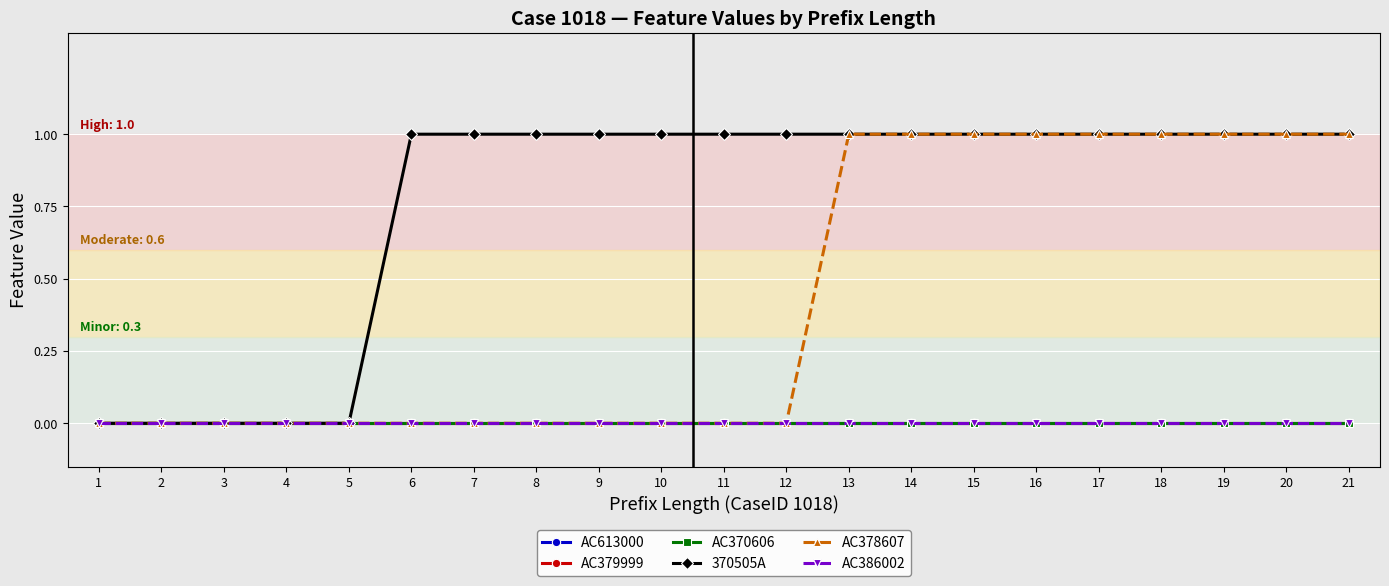

Rank the series by their maximum value, from lowest to highest.

AC613000, AC379999, AC370606, AC386002, 370505A, AC378607